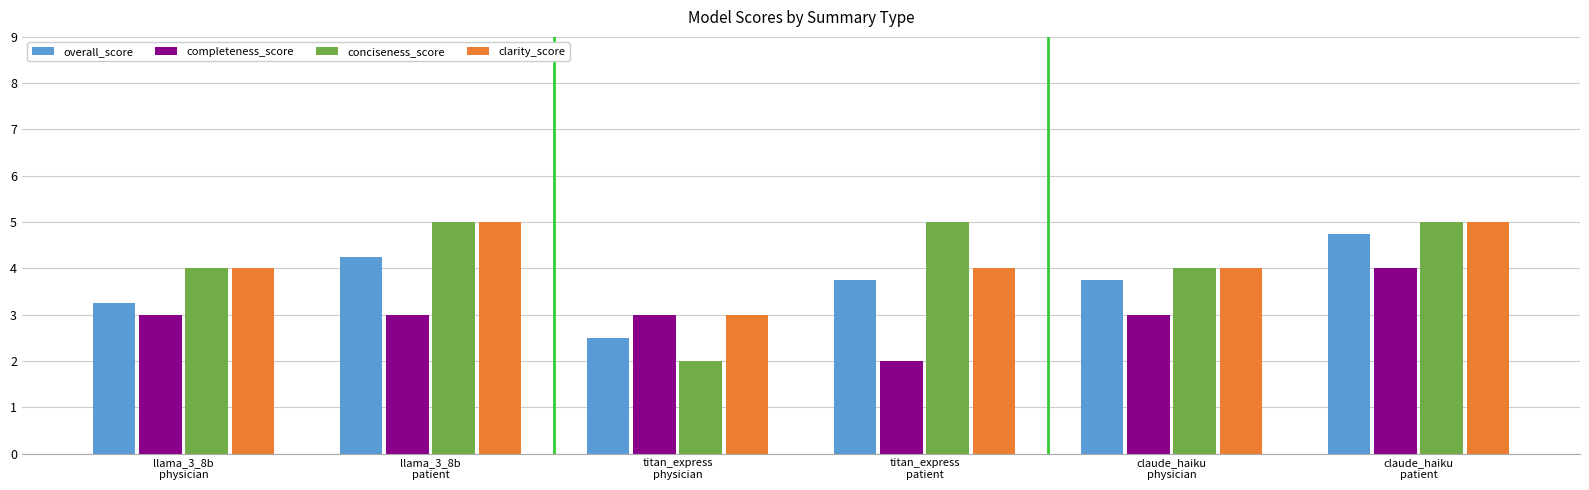

What is the average value of the completeness_score series?

3.0